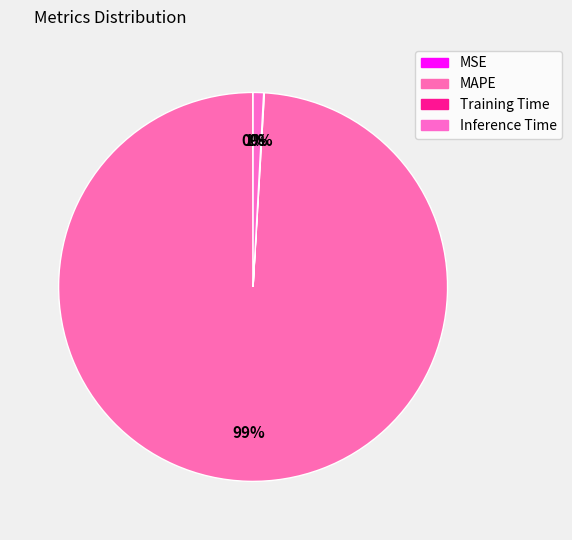

How many segments does this pie chart have?

4